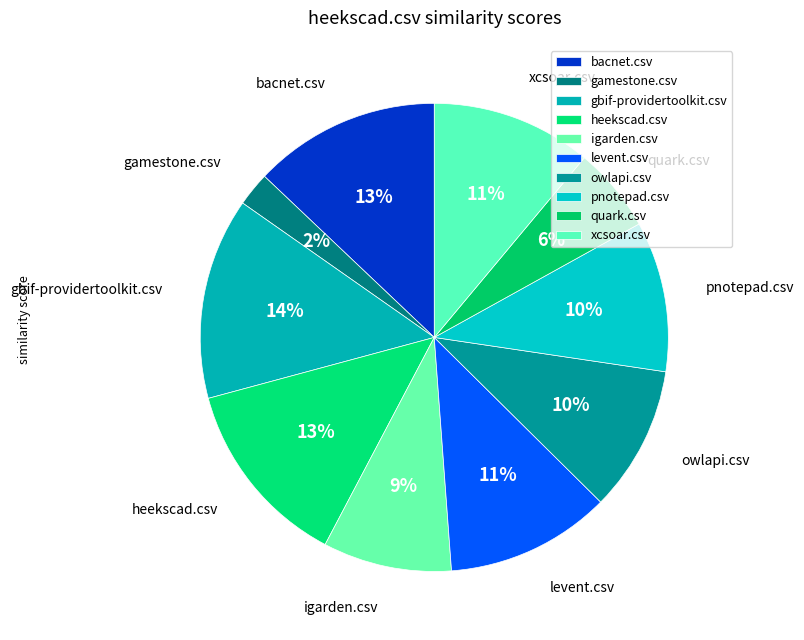

To the nearest percent, what is the combined percentage of heekscad.csv and bacnet.csv?

26%